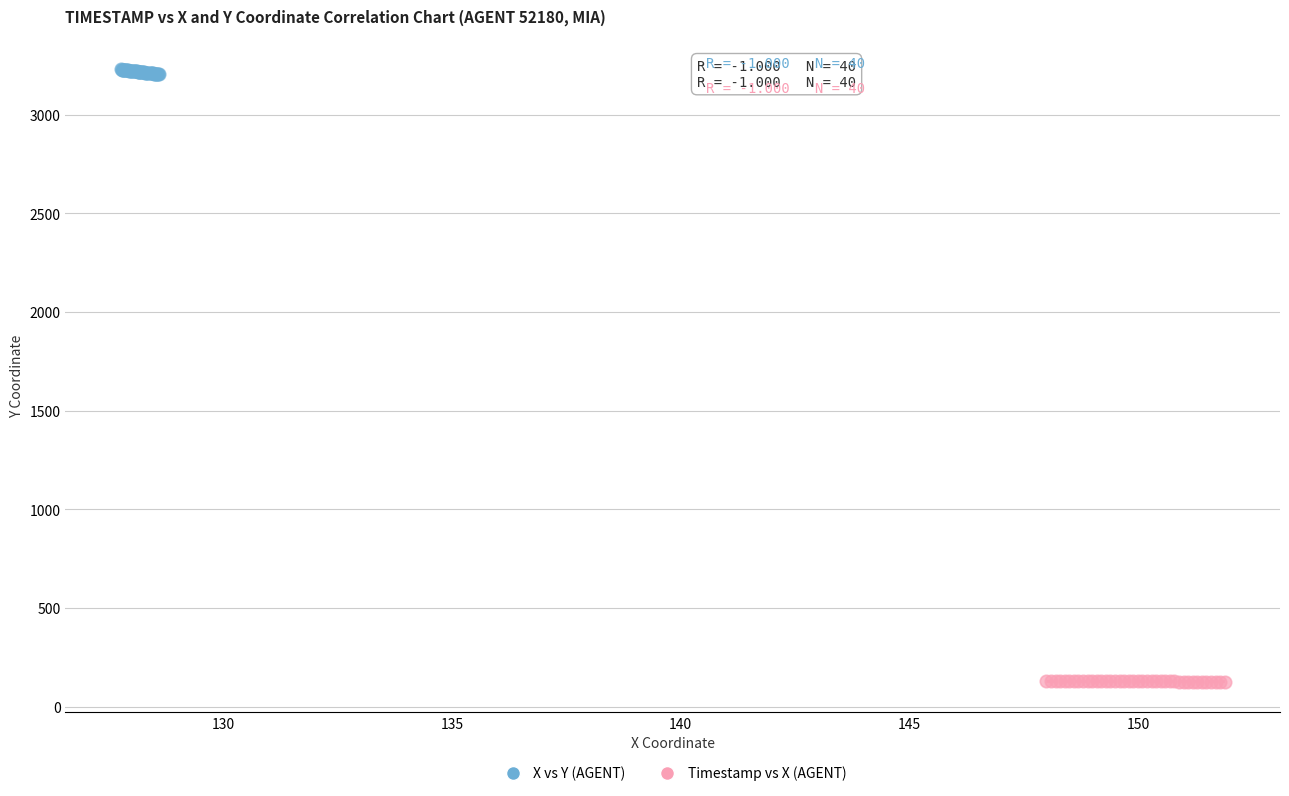

Which series reaches the maximum Y coordinate?

X vs Y (AGENT)